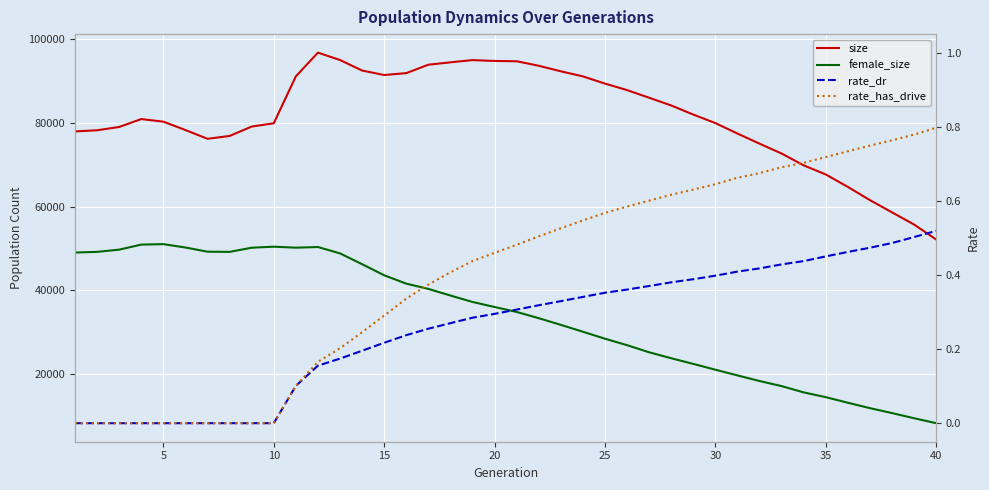

How many rate_dr values are between 0 and 1?

40